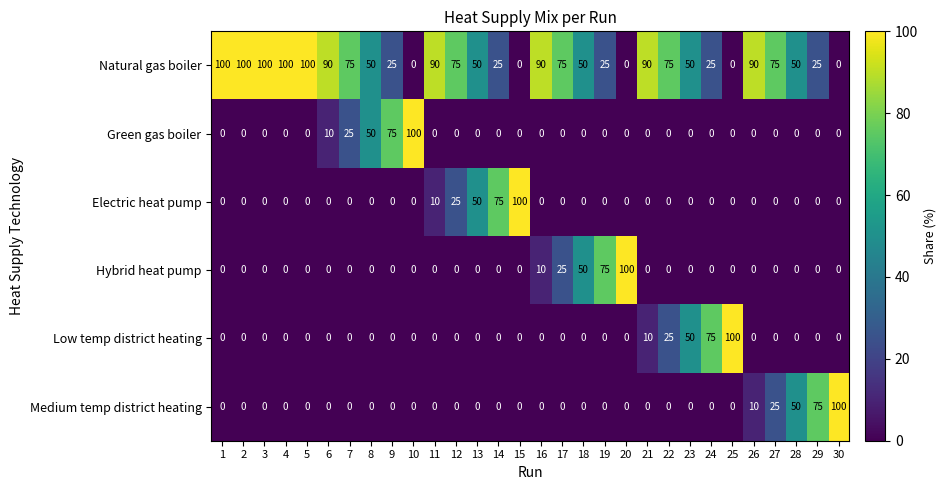

The value of Natural gas boiler at 23 is 50. True or false?

True